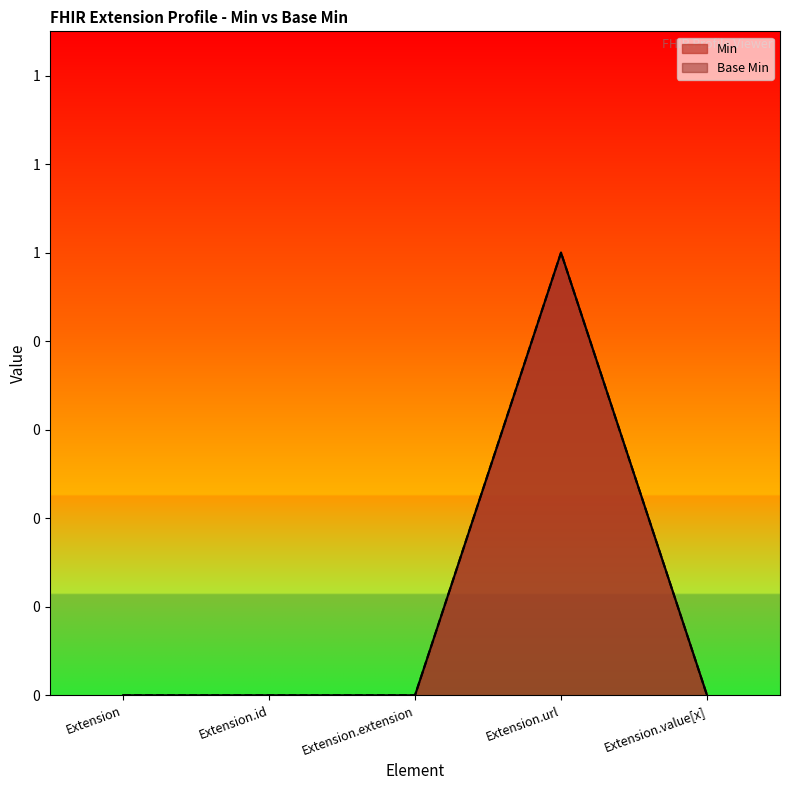

Which has a higher value, Extension or Extension.extension?

Extension